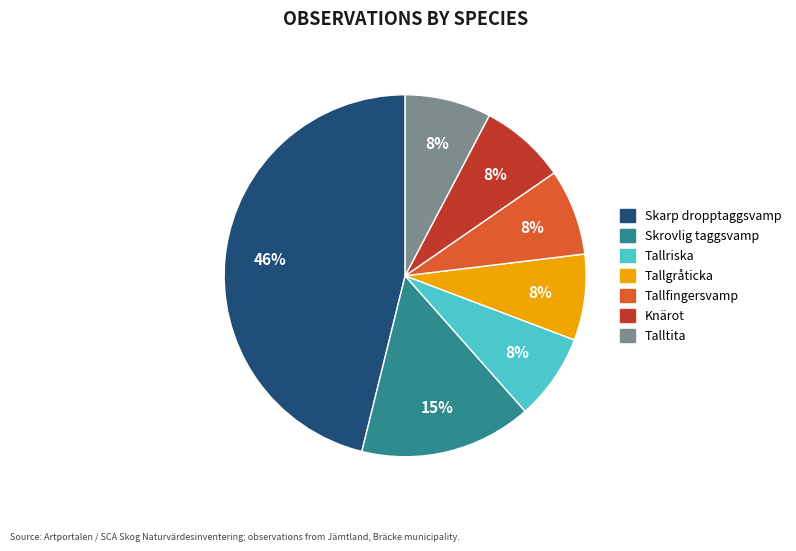

How many segments does this pie chart have?

7